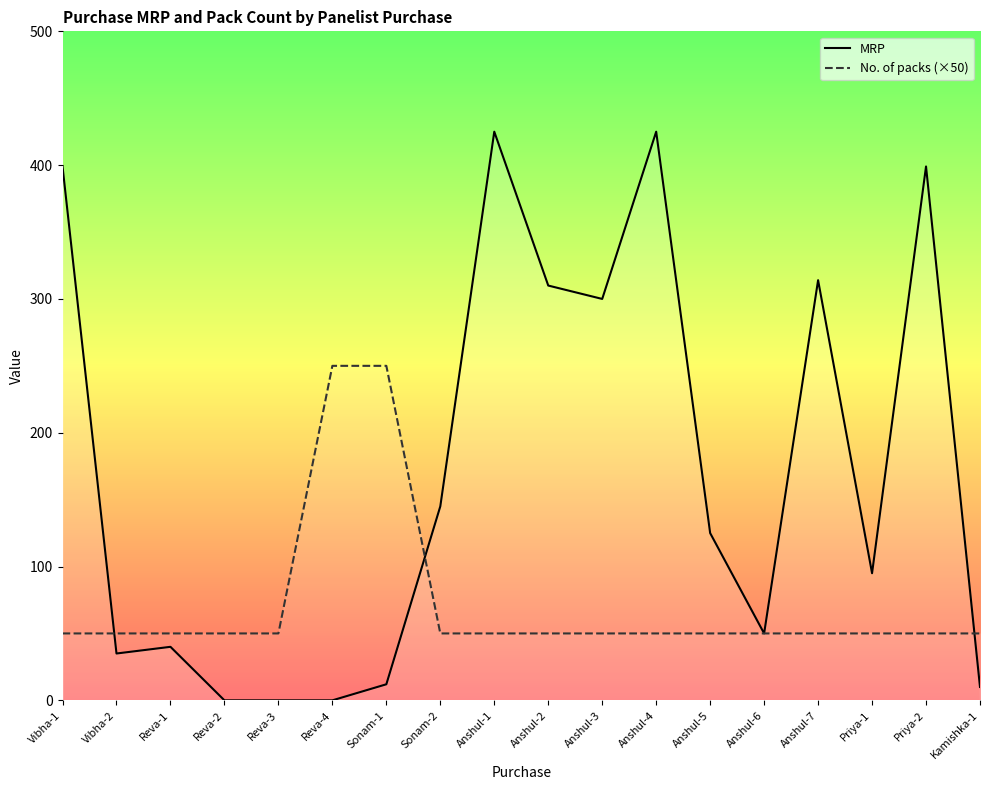

Count the number of data series in this chart.

2